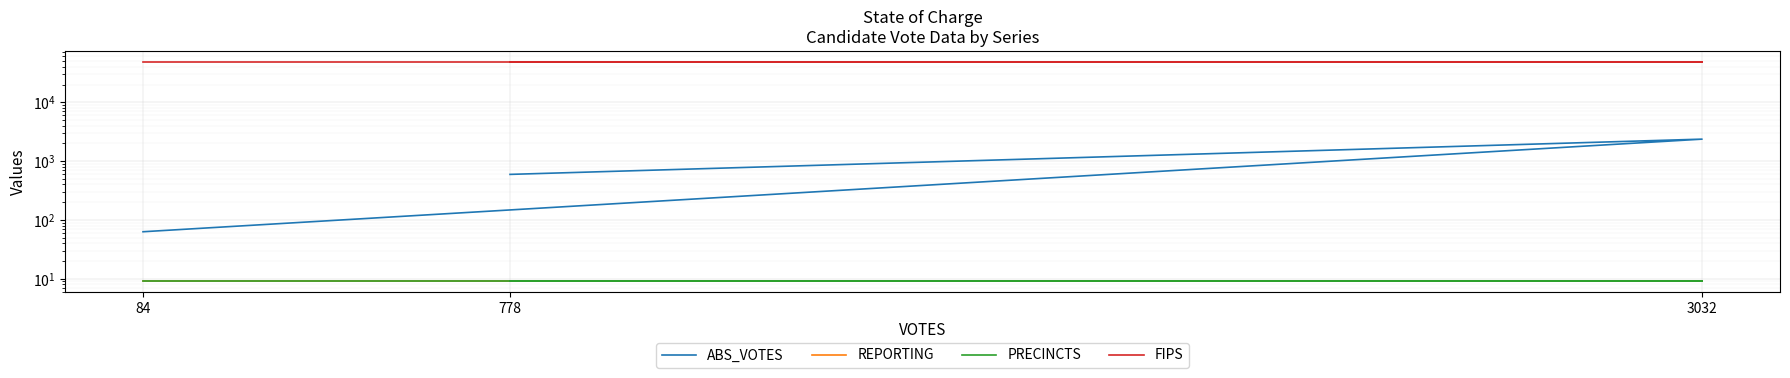

What is the highest value of the FIPS series?

48475